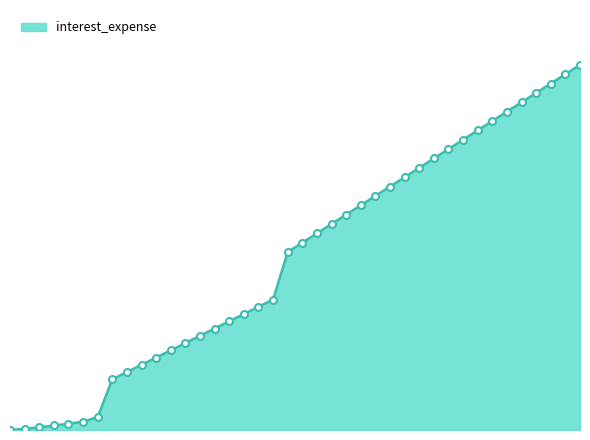

Reading right to left, transcribe all the data shown in this chart.

0.39=66332.4	0.38=64631.6	0.37=62930.8	0.36=61229.9	0.35=59529.1	0.34=57828.3	0.33=56127.4	0.32=54426.6	0.31=52725.8	0.3=51024.9	0.29=49324.1	0.28=47623.3	0.27=45922.4	0.26=44221.6	0.25=42520.8	0.24=40820.0	0.23=39119.1	0.22=37418.3	0.21=35717.5	0.2=34016.6	0.19=32315.8	0.18=23697.7	0.17=22381.2	0.16=21064.6	0.15=19748.1	0.14=18431.6	0.13=17115.0	0.12=15798.5	0.11=14481.9	0.1=13165.4	0.09=11848.9	0.08=10532.3	0.07=9215.8	0.06=2358.8	0.05=1500.8	0.04=1136.9	0.03=818.2	0.02=467.1	0.01=233.6	0.0=0.0